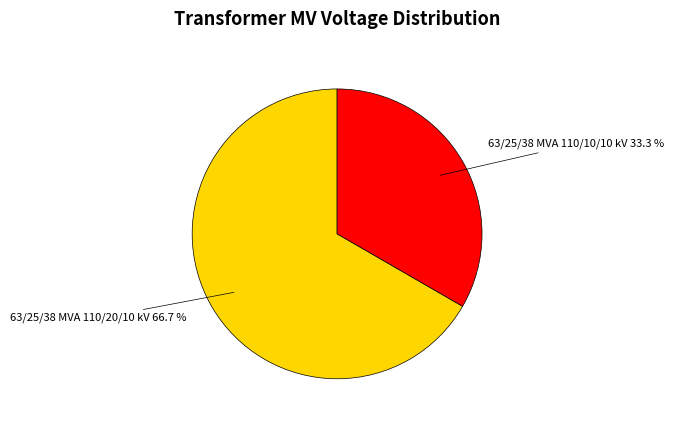

How many segments does this pie chart have?

2